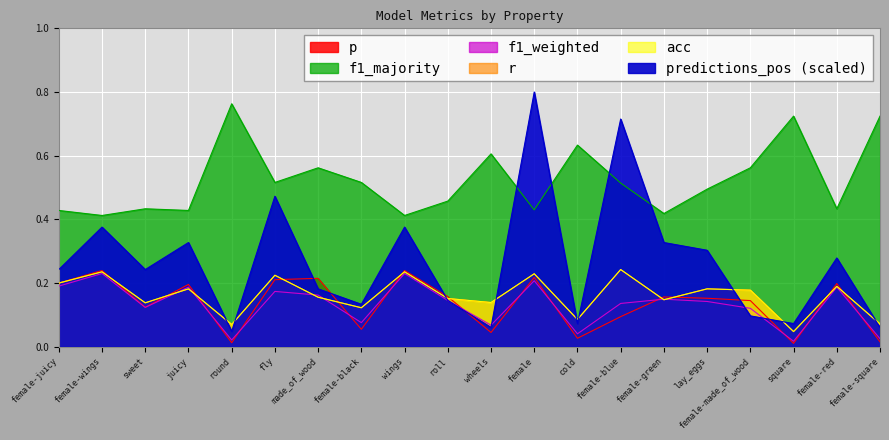

What is the label of the 17th point from the left?

female-made_of_wood